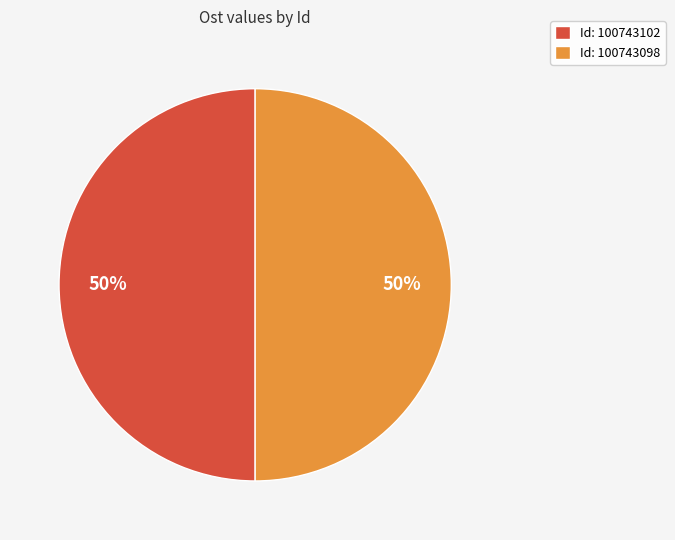

Is it true that Id: 100743102 is 39% of the pie?

False